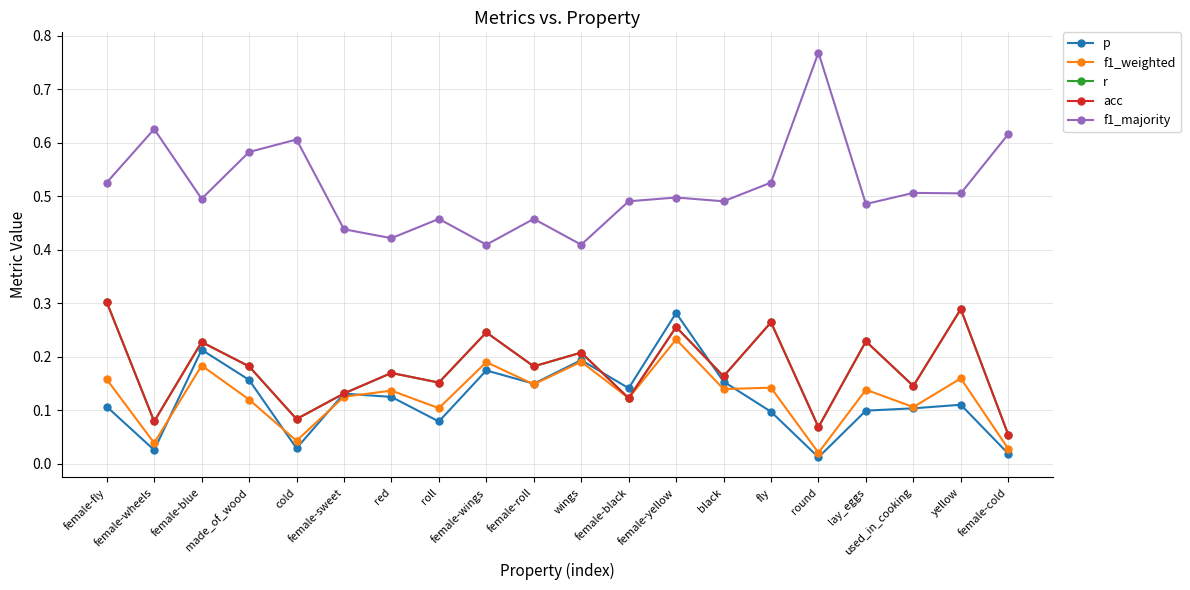

What is the sum of all acc values?

3.6